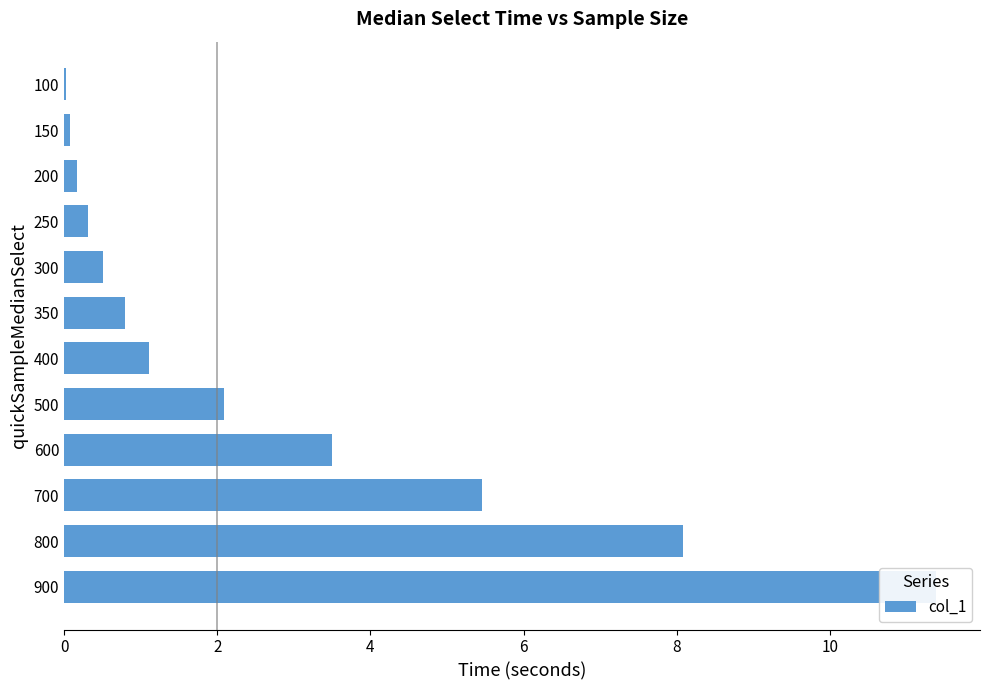

What is the maximum value shown in the chart?

11.4